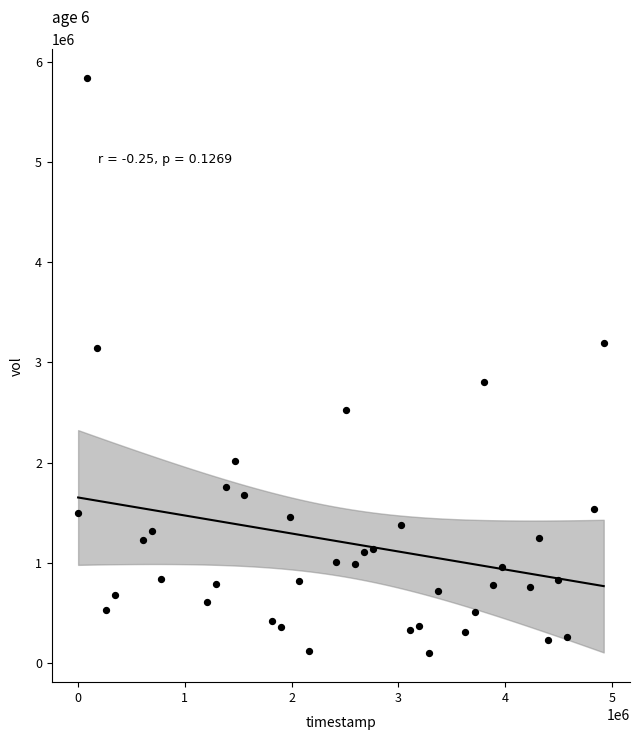

What is the range of Y values (max minus min)?

5742600